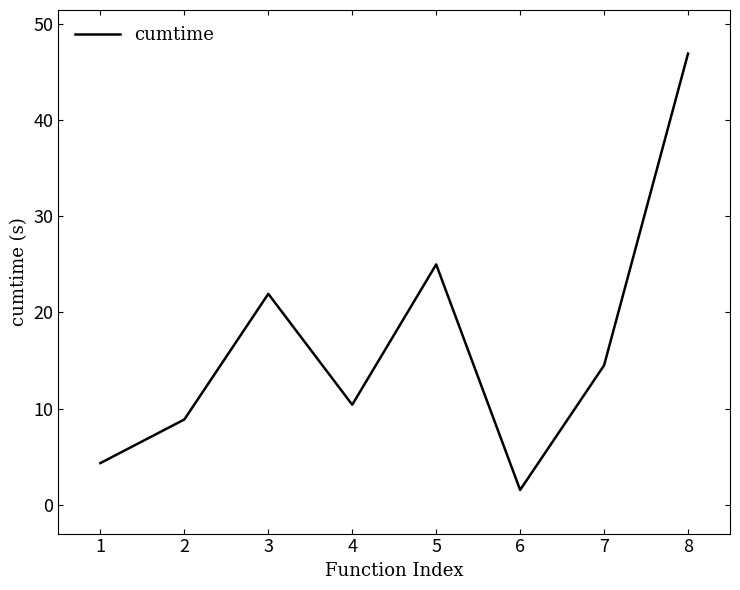

List the labels in order of value, smallest first.

6, 1, 2, 4, 7, 3, 5, 8